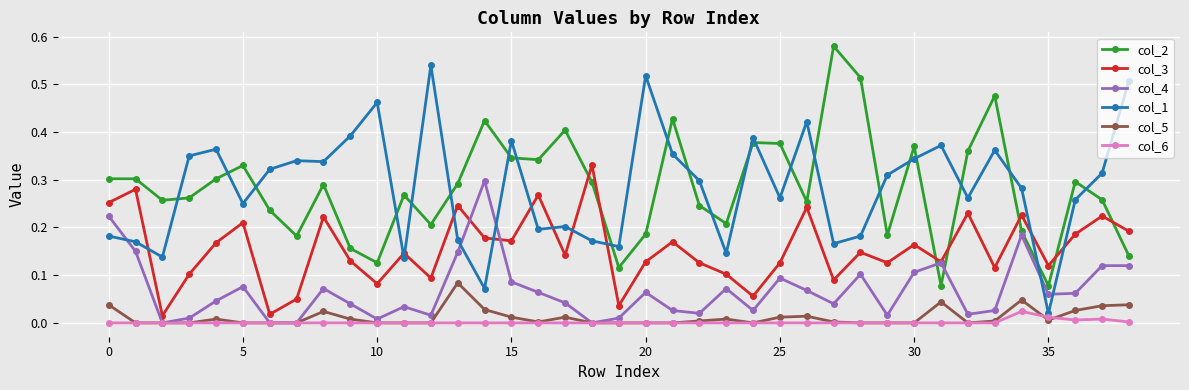

True or false: col_1 has more than 1 points higher than both neighbors.

True